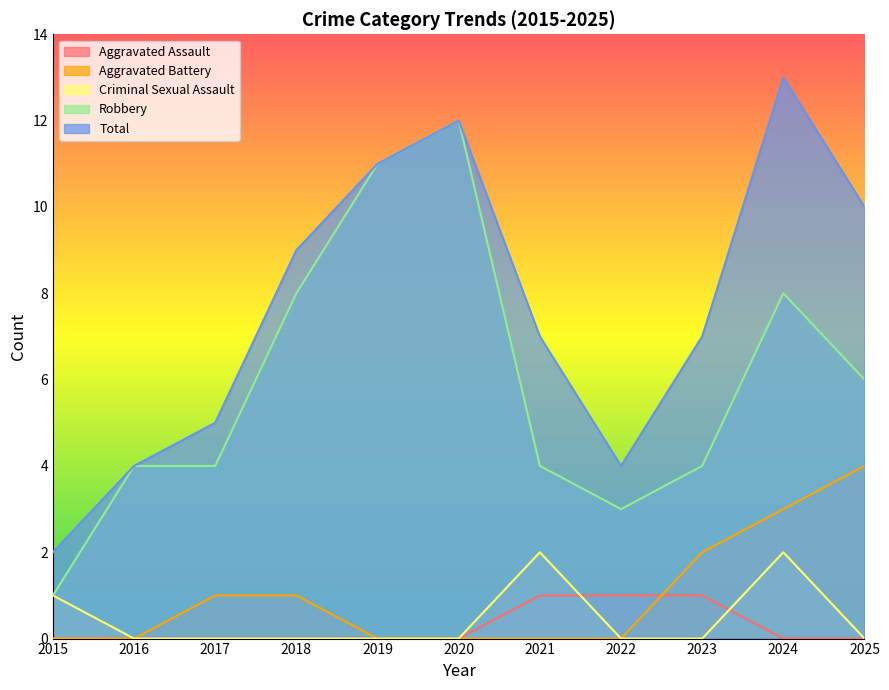

How many data points in Criminal Sexual Assault are above 0?

3